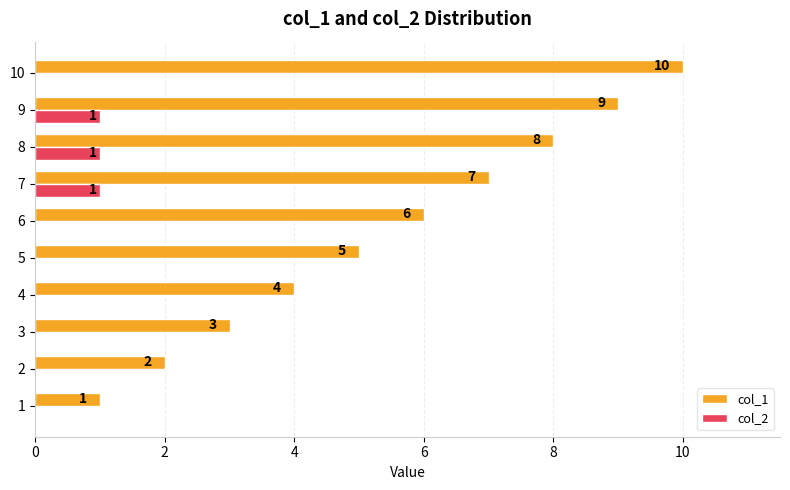

How many data points does each series have?

10